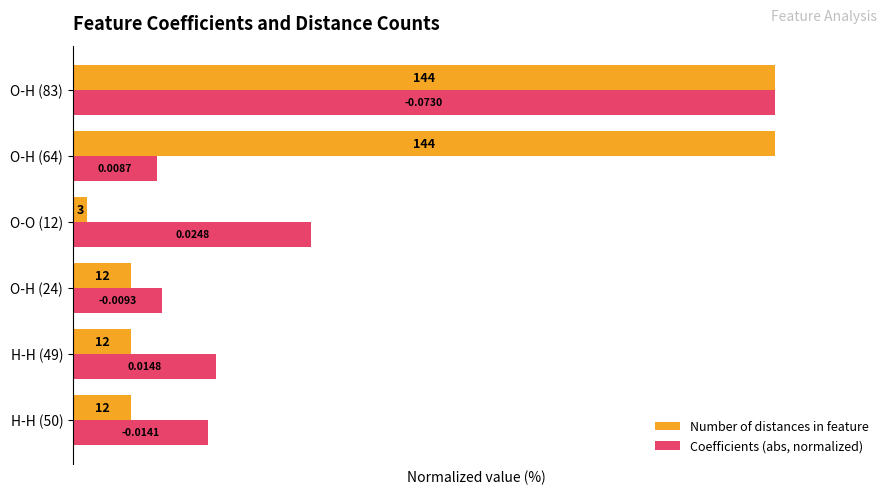

What are all the series names shown in the legend?

Number of distances in feature, Coefficients (abs, normalized)